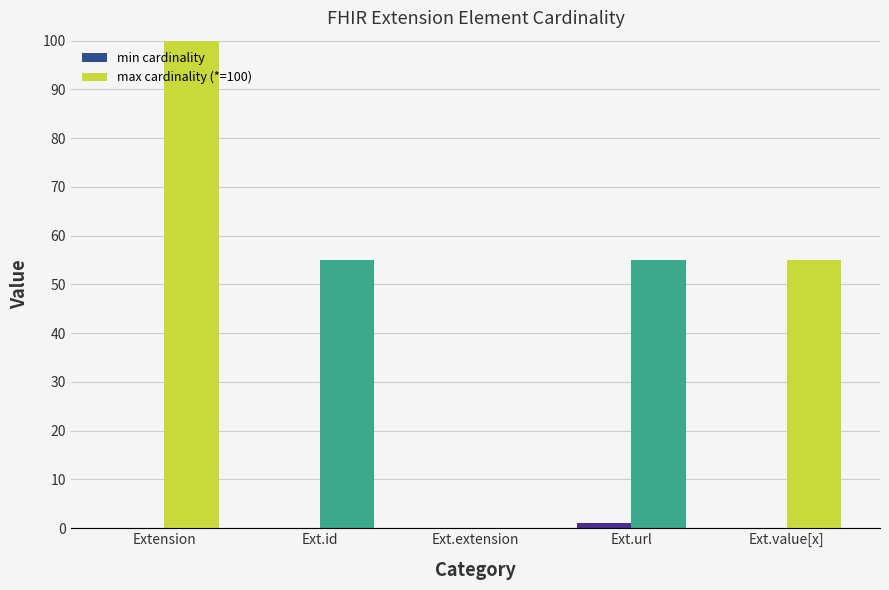

Reading left to right, what are all the values shown in this chart?

min cardinality: Extension=0	Ext.id=0	Ext.extension=0	Ext.url=1	Ext.value[x]=0
max cardinality (*=100): Extension=100	Ext.id=55	Ext.extension=0	Ext.url=55	Ext.value[x]=55